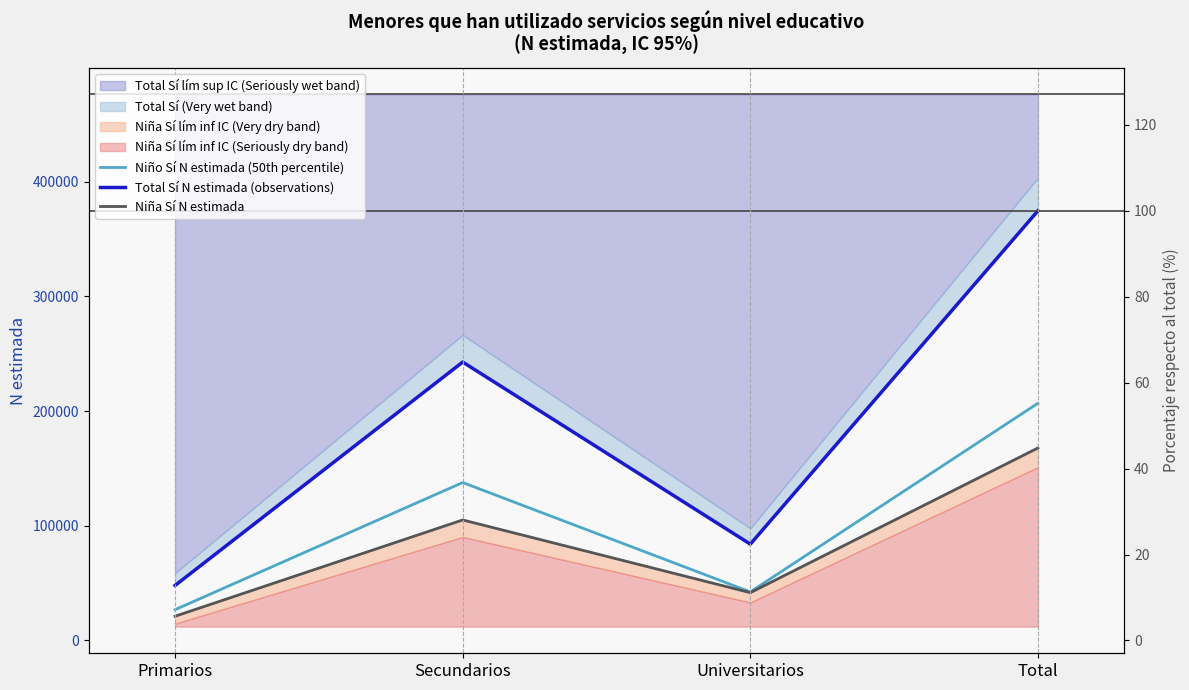

At how many categories does at least one series exceed 280607?

1